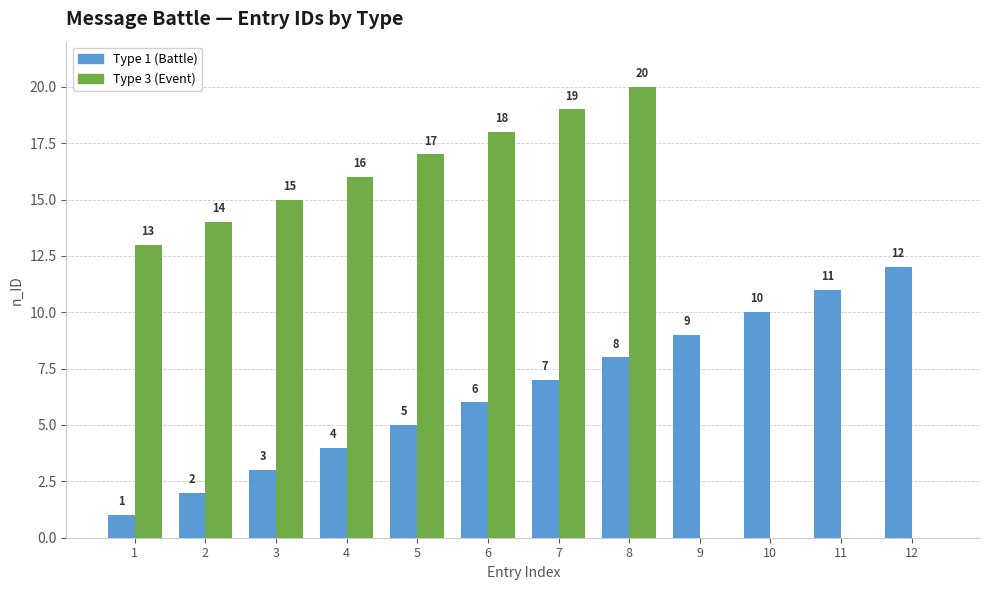

What is the sum of the Type 3 (Event) values at 4 and 1?

29